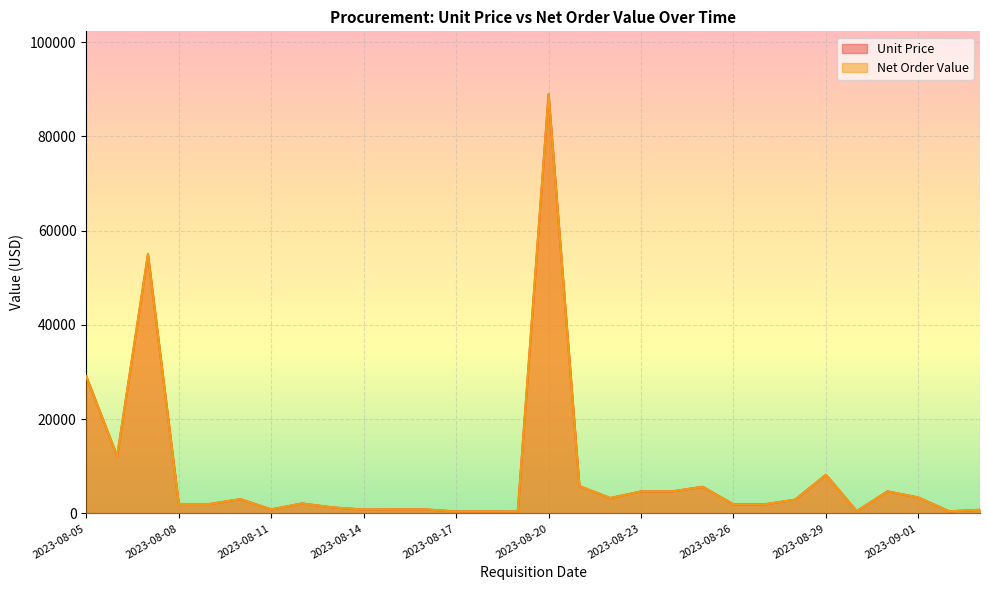

At how many categories does at least one series exceed 50483?

2